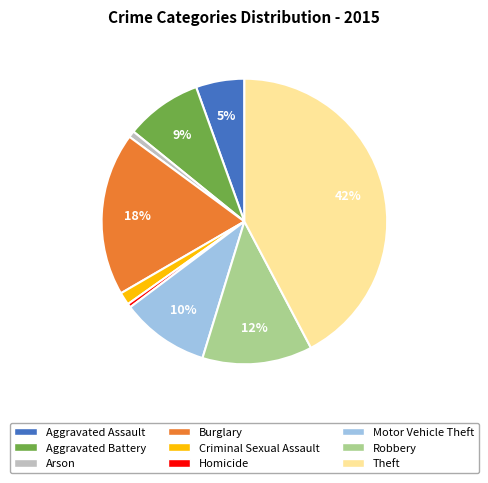

Combined, do Criminal Sexual Assault and Homicide account for over 50%?

No